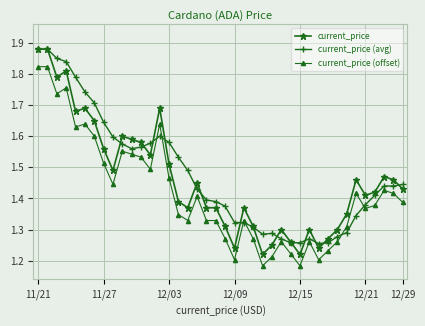

What is the difference between the maximum and second lowest values in the current_price series?

0.7